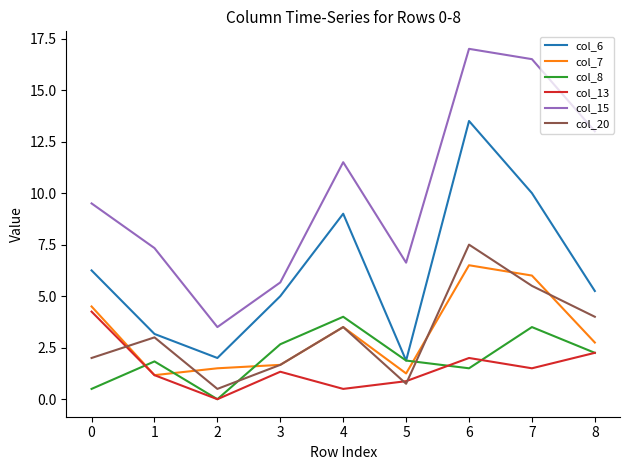

How many distinct data groups are displayed?

6